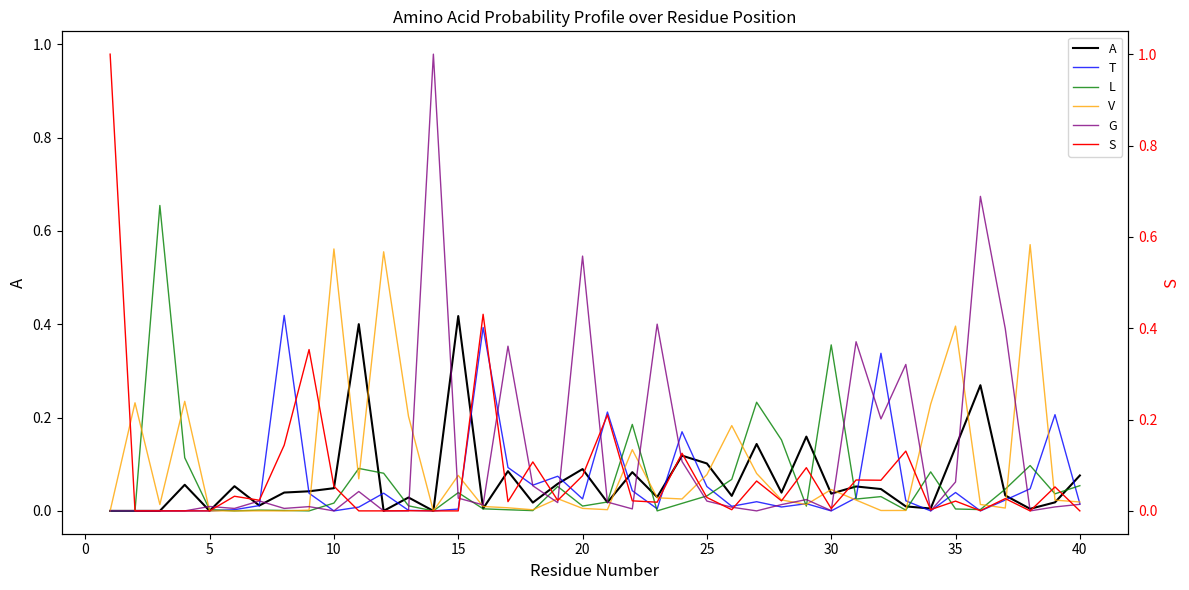

What is the greatest value displayed?

1.0